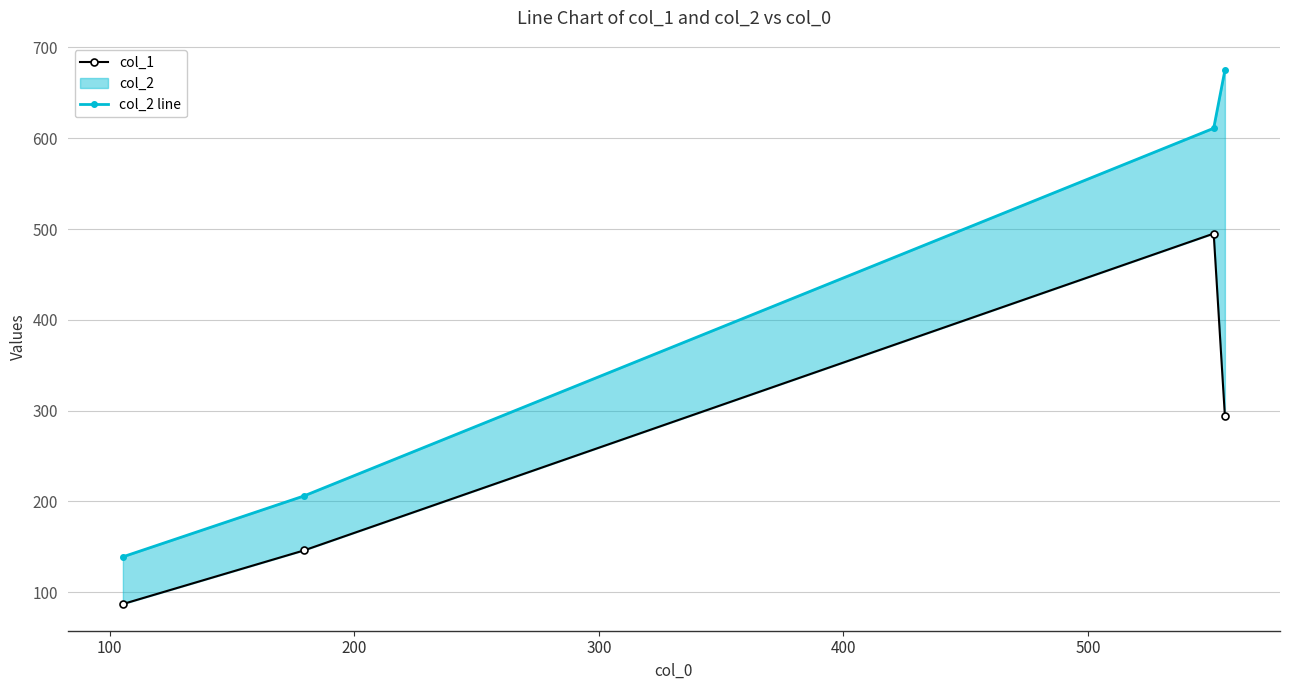

How many data points in col_1 are above 294?

1